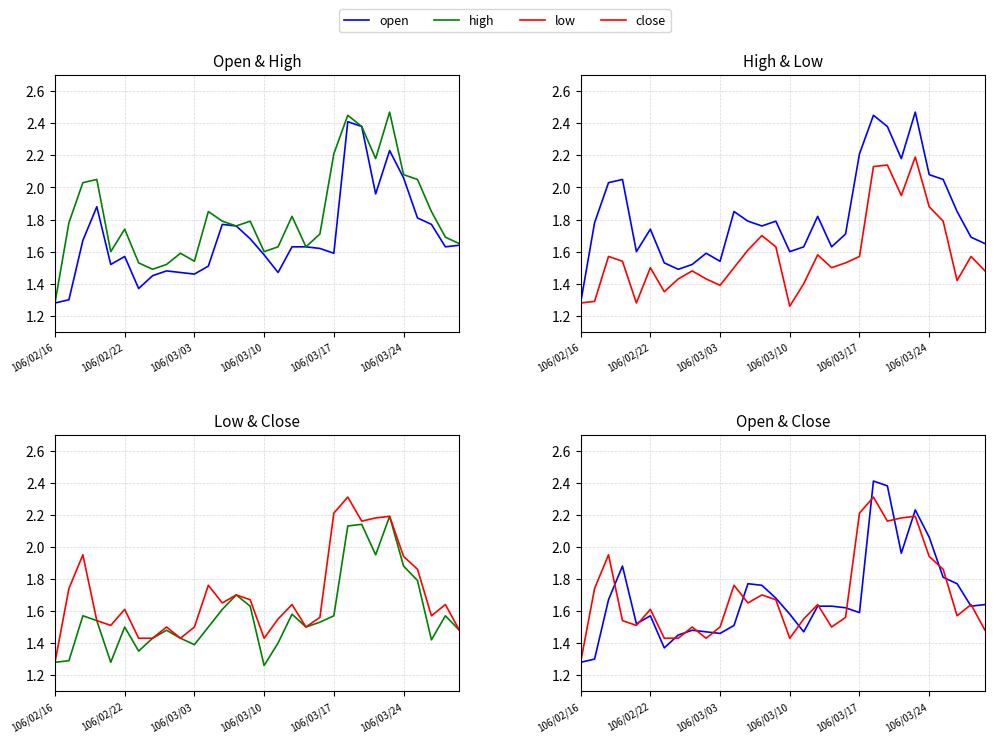

At which label is close closest to 1?

106/02/16